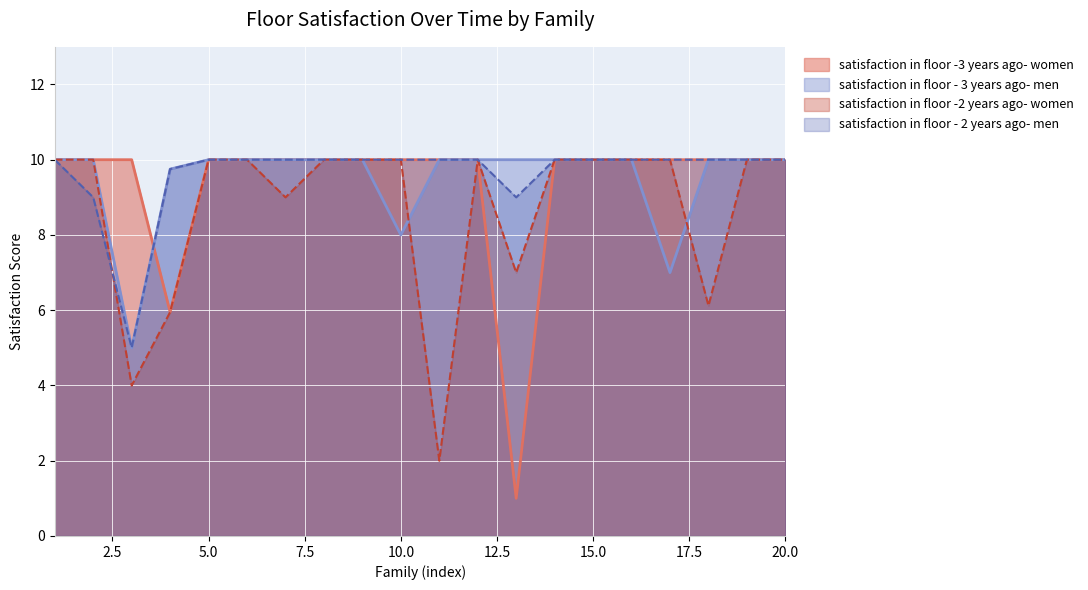

Reading left to right, extract all data points from this chart.

satisfaction in floor -3 years ago- women: 1=10.0	2=10.0	3=10.0	4=6.0	5=10.0	6=10.0	7=10.0	8=10.0	9=10.0	10=10.0	11=10.0	12=10.0	13=1.0	14=10.0	15=10.0	16=10.0	17=10.0	18=10.0	19=10.0	20=10.0
satisfaction in floor - 3 years ago- men: 1=10.0	2=10.0	3=5.0	4=9.8	5=10.0	6=10.0	7=10.0	8=10.0	9=10.0	10=8.0	11=10.0	12=10.0	13=10.0	14=10.0	15=10.0	16=10.0	17=7.0	18=10.0	19=10.0	20=10.0
satisfaction in floor -2 years ago- women: 1=10.0	2=10.0	3=4.0	4=6.0	5=10.0	6=10.0	7=9.0	8=10.0	9=10.0	10=10.0	11=2.0	12=10.0	13=7.0	14=10.0	15=10.0	16=10.0	17=10.0	18=6.1	19=10.0	20=10.0
satisfaction in floor - 2 years ago- men: 1=10.0	2=9.0	3=5.0	4=9.8	5=10.0	6=10.0	7=10.0	8=10.0	9=10.0	10=10.0	11=10.0	12=10.0	13=9.0	14=10.0	15=10.0	16=10.0	17=10.0	18=10.0	19=10.0	20=10.0